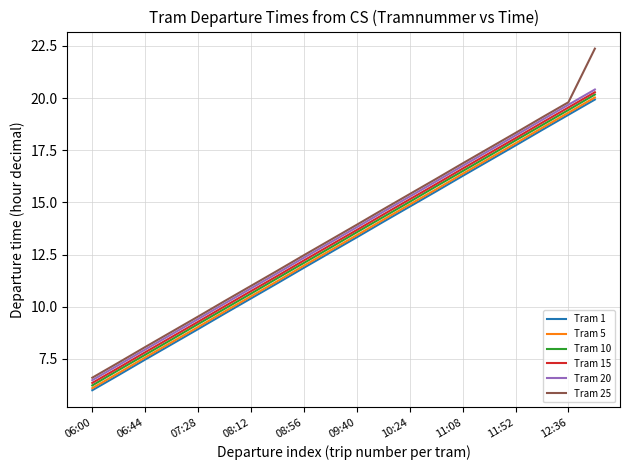

True or false: Tram 5 and Tram 20 intersect in this chart.

False